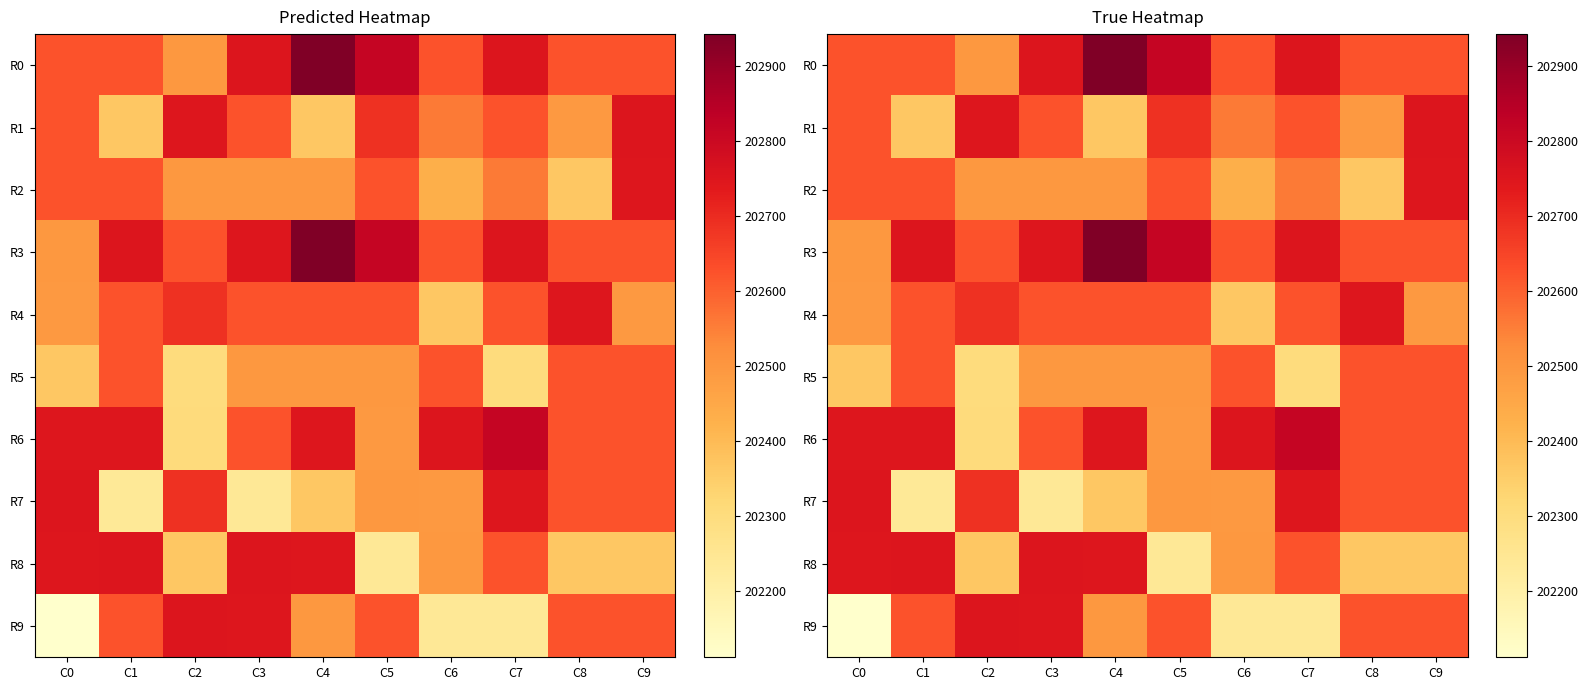

Where is R4 nearest to the value 202559?

C0